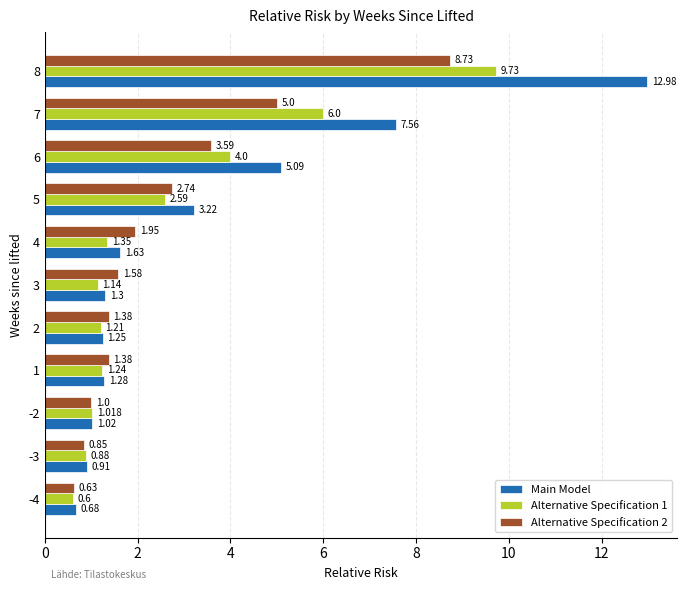

Which series has the largest range (max minus min)?

Main Model